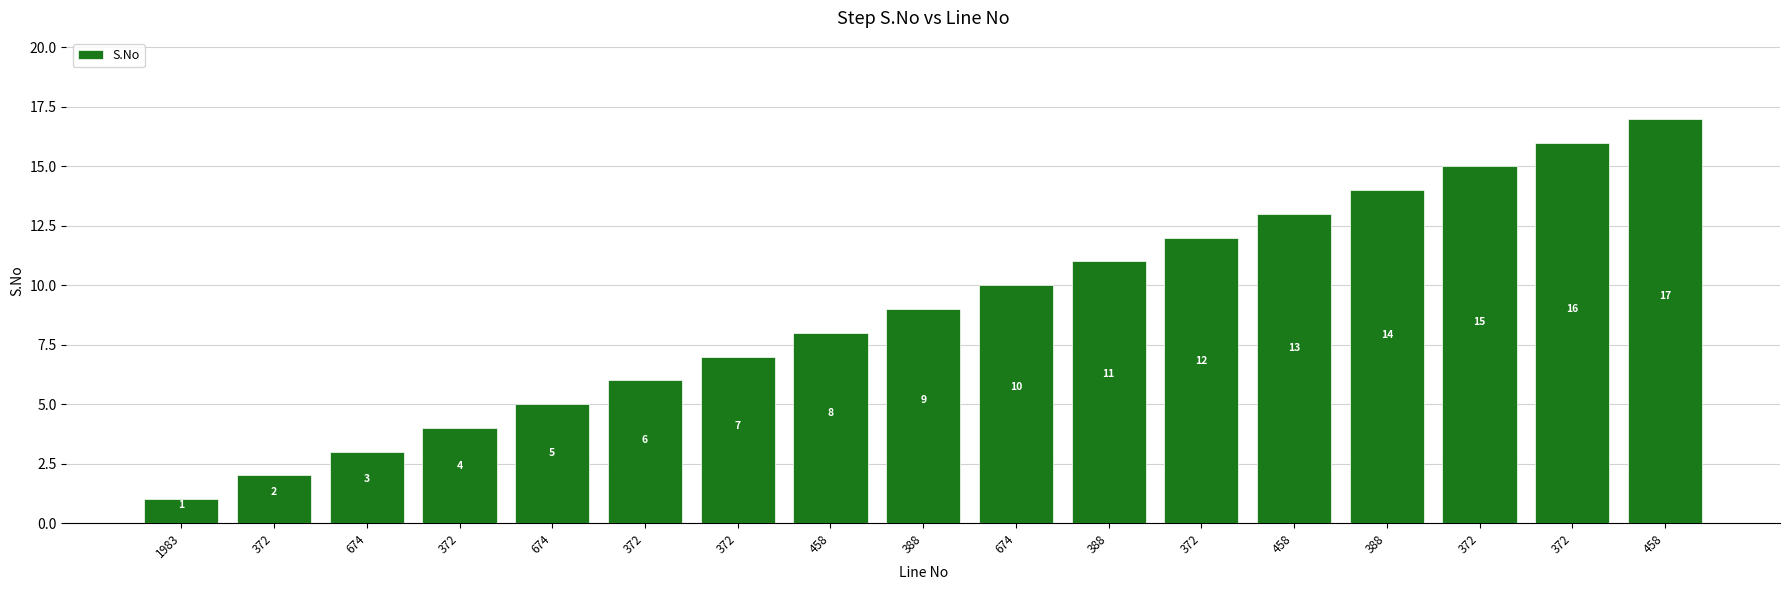

What is the label of the 17th bar from the left?

458